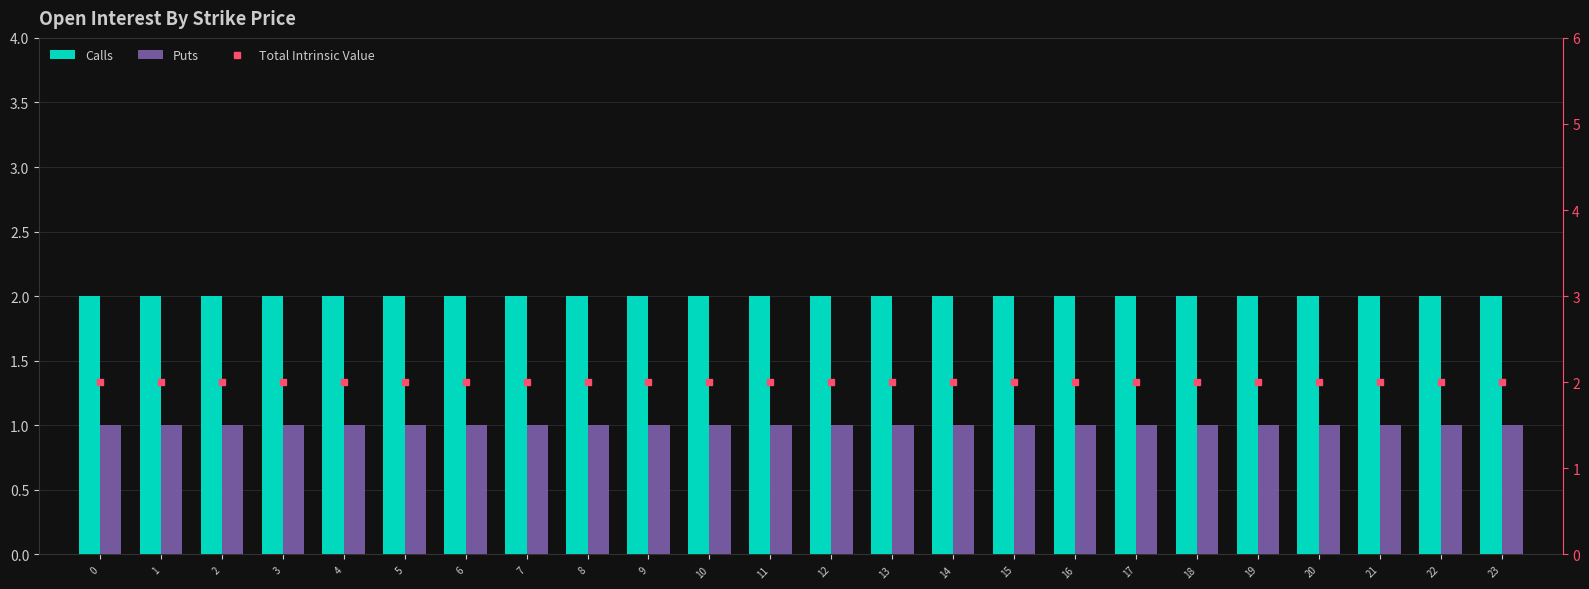

Which series has the largest total across all categories?

Calls